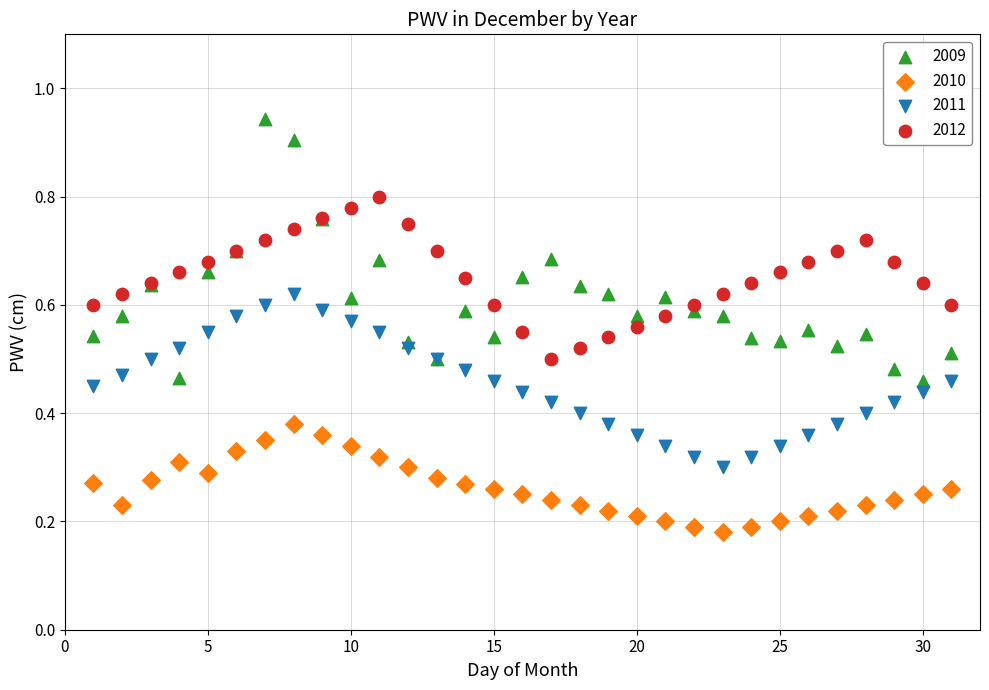

Which series has the widest spread of Y values?

2009